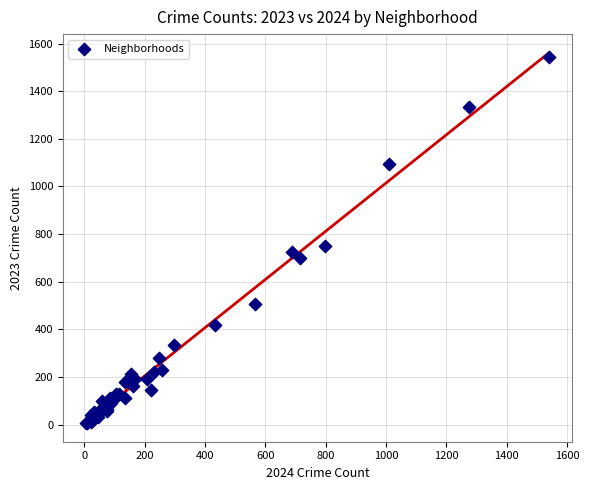

What Y value in the scatter plot is closest to 775?

749